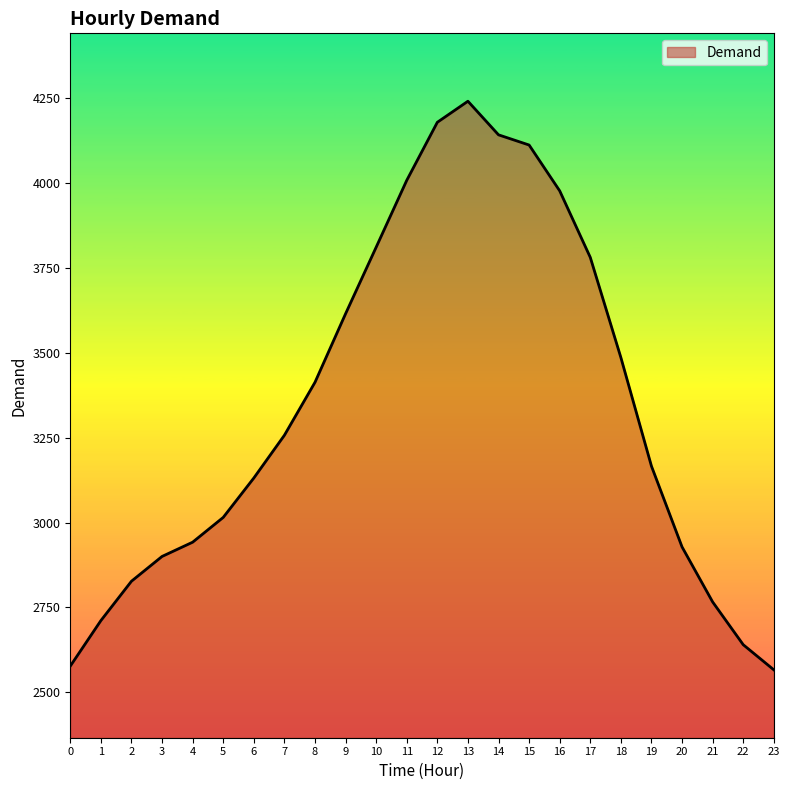

Which has a higher value, 3 or 7?

7